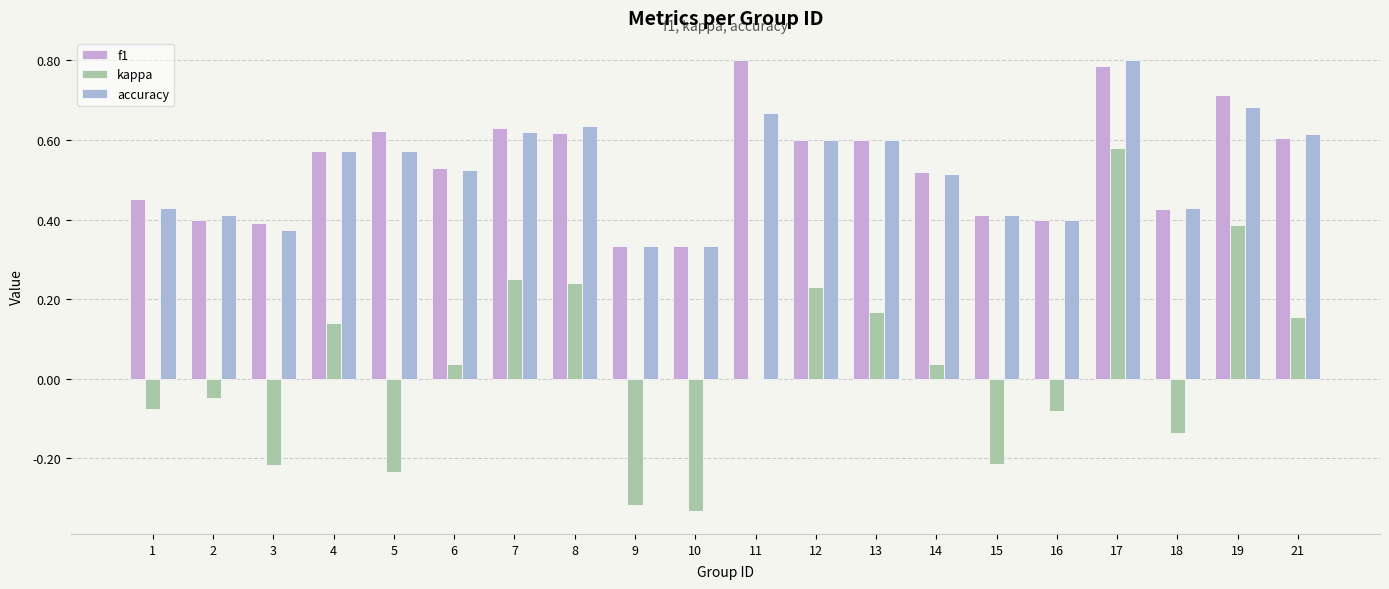

At which category is the sum across all series the highest?

17